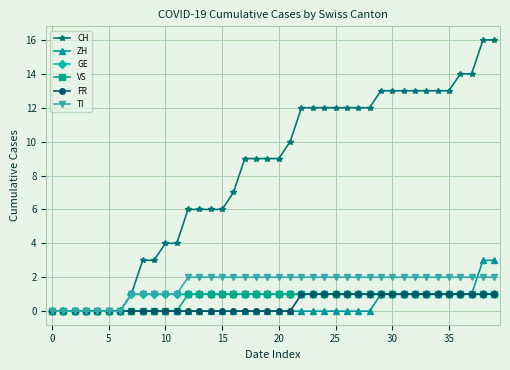

Which series has the largest range (max minus min)?

CH